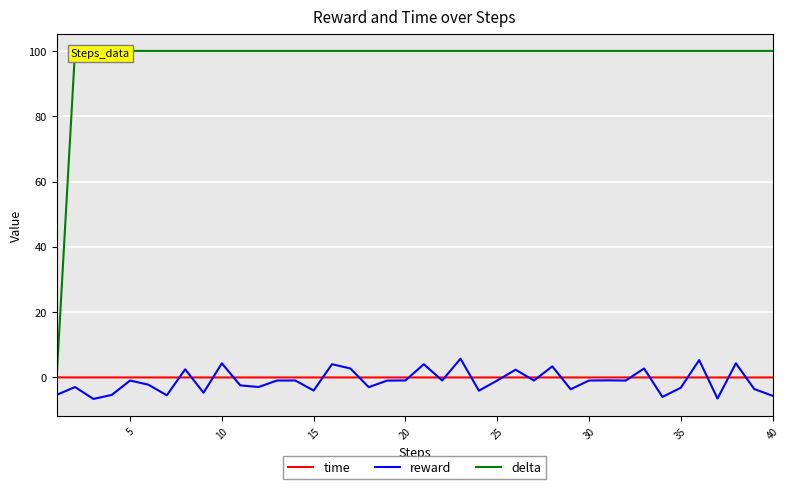

True or false: reward and delta cross at least once.

False